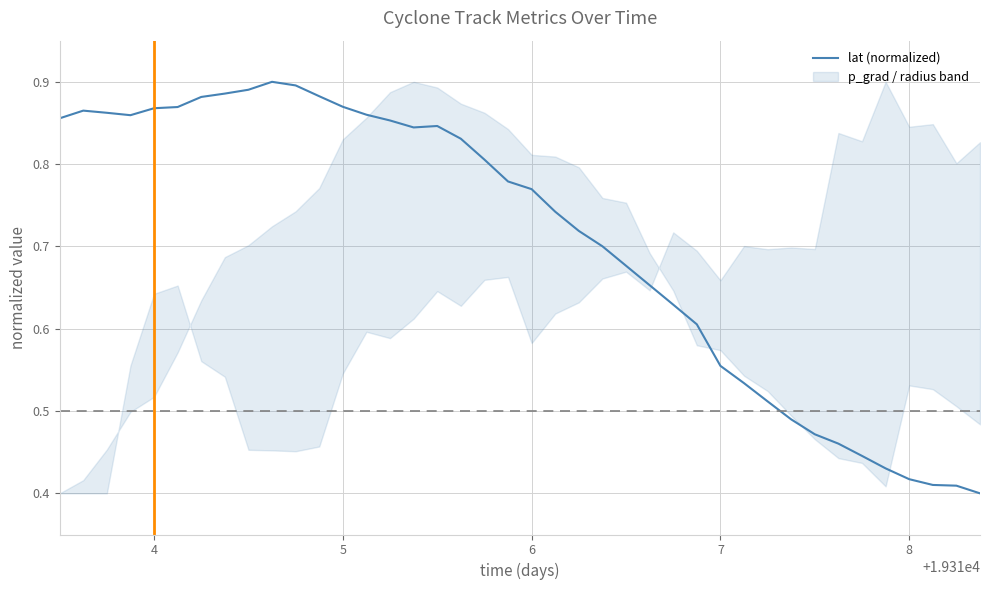

True or false: the data has more than 2 interior local peaks.

True